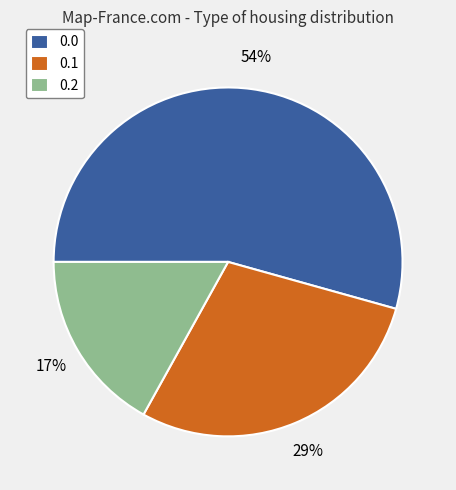

The 0.2 slice represents 2% of the pie. True or false?

False